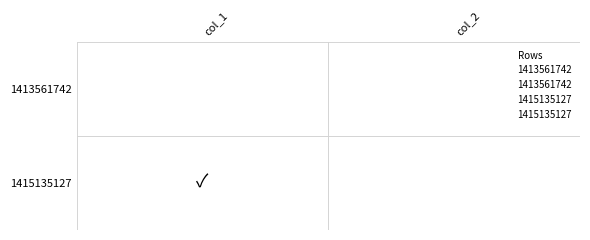

What is the difference between the maximum and minimum values in the 1415135127 series?

1